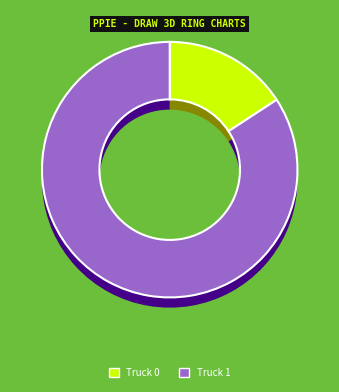

What portion of the pie excludes Truck 1?

15.8%